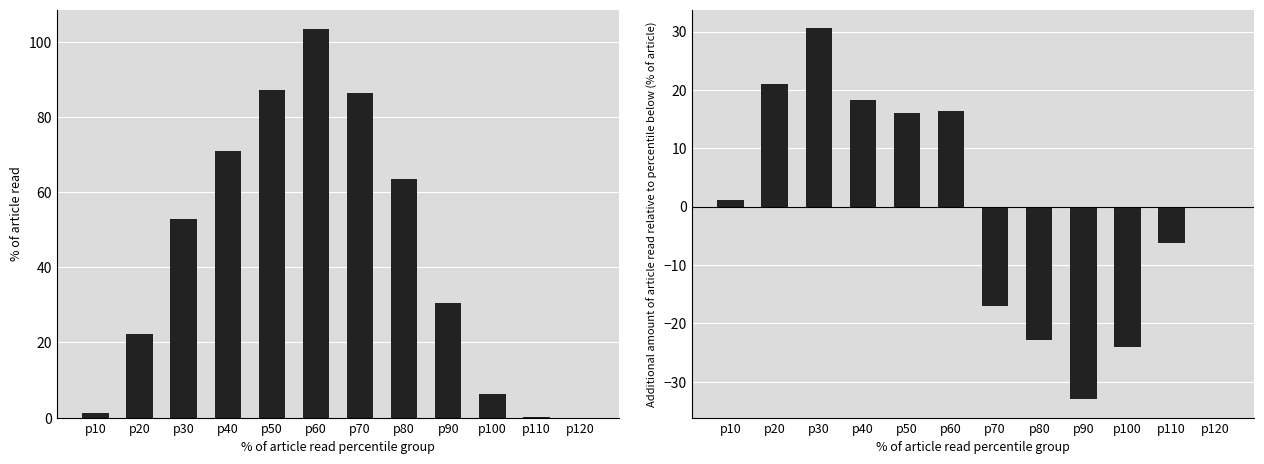

List the labels in order of GenID15 value, smallest first.

p120, p110, p10, p100, p20, p90, p30, p80, p40, p70, p50, p60